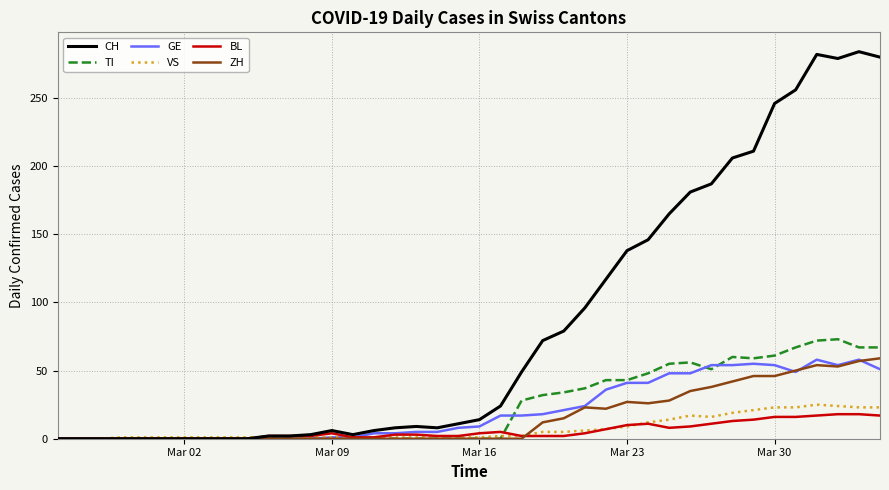

Which series has the widest spread of values?

CH